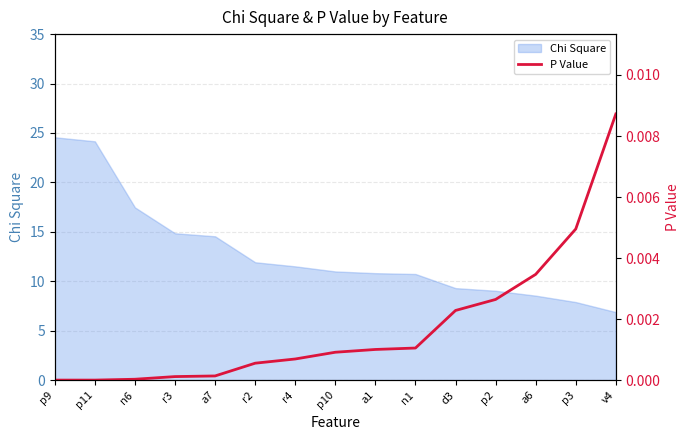

Which category has the lowest value in the Chi Square series?

v4